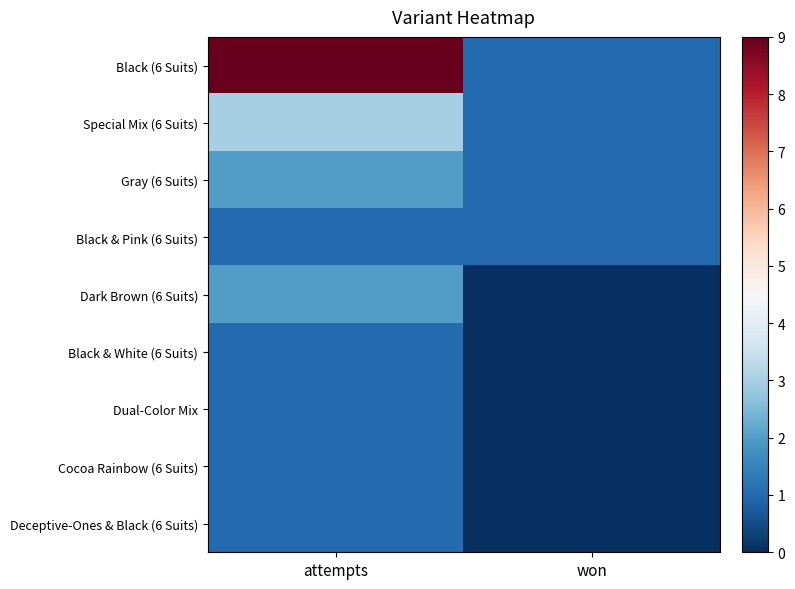

At how many categories does at least one series exceed 2?

1